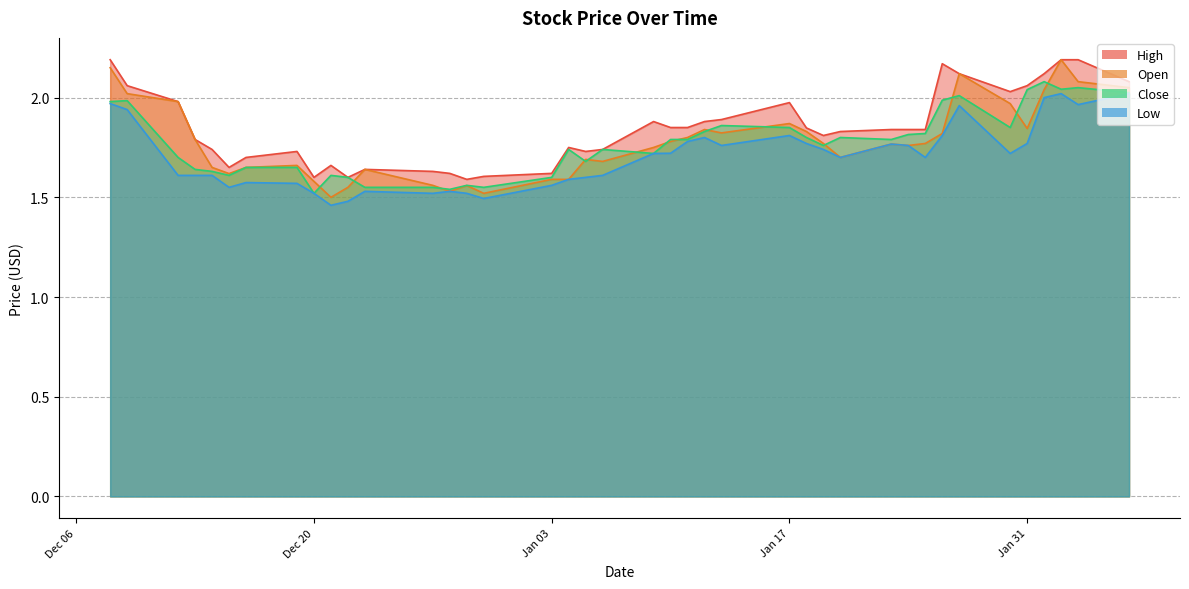

Is it true that Open equals 3.8 at 2023-02-02?

False